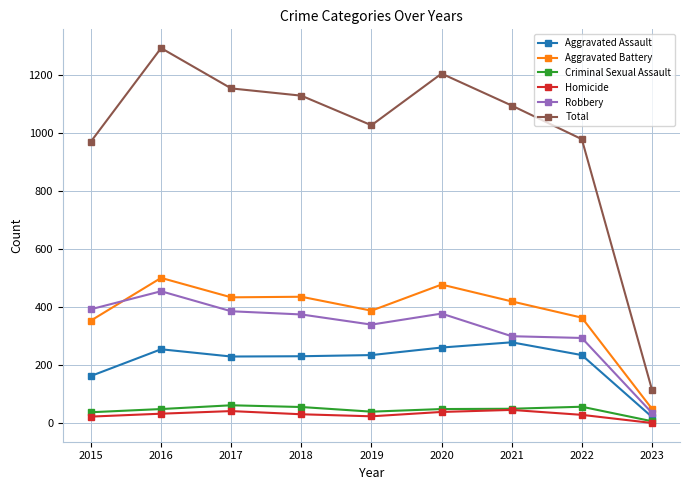

What are all the series names shown in the legend?

Aggravated Assault, Aggravated Battery, Criminal Sexual Assault, Homicide, Robbery, Total